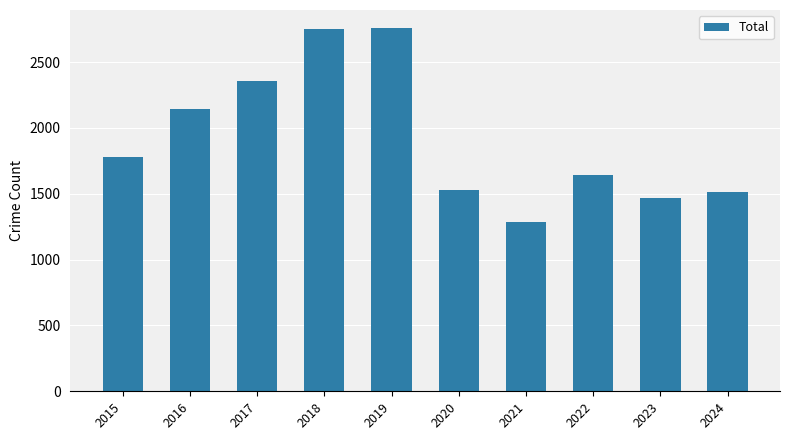

What is the difference between the values at 2021 and 2016?

861